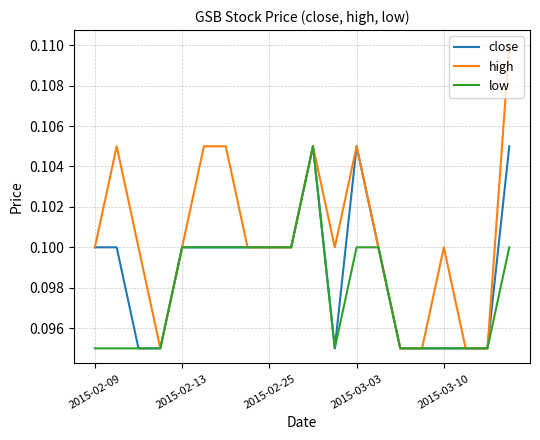

List the series in order of their overall mean, lowest first.

low, close, high